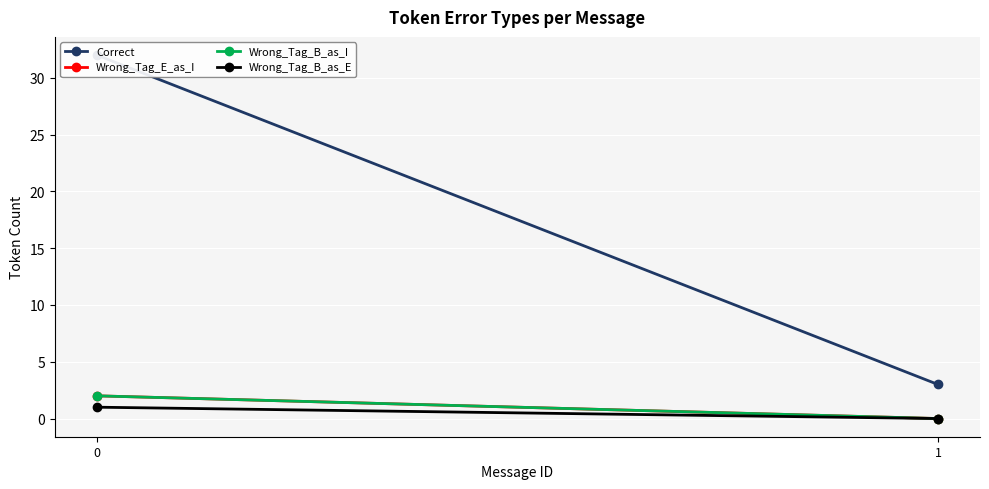

What is the difference between the Wrong_Tag_E_as_I values at 0 and 1?

2